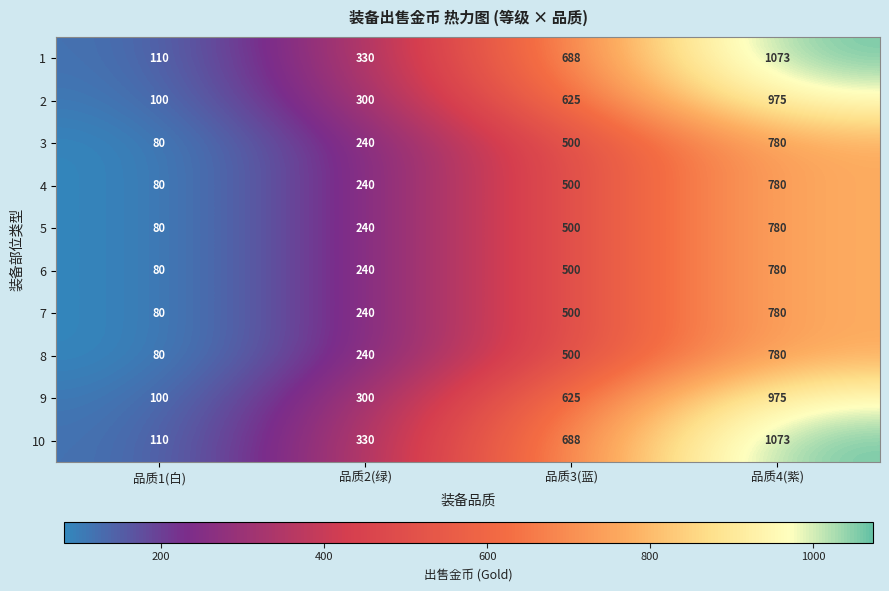

At which category is the sum across all series the highest?

品质4(紫)